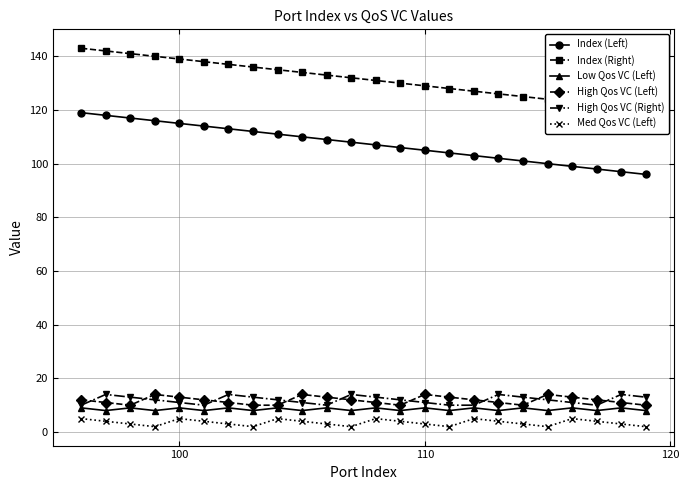

What is the difference between the maximum and minimum values in the High Qos VC (Left) series?

4